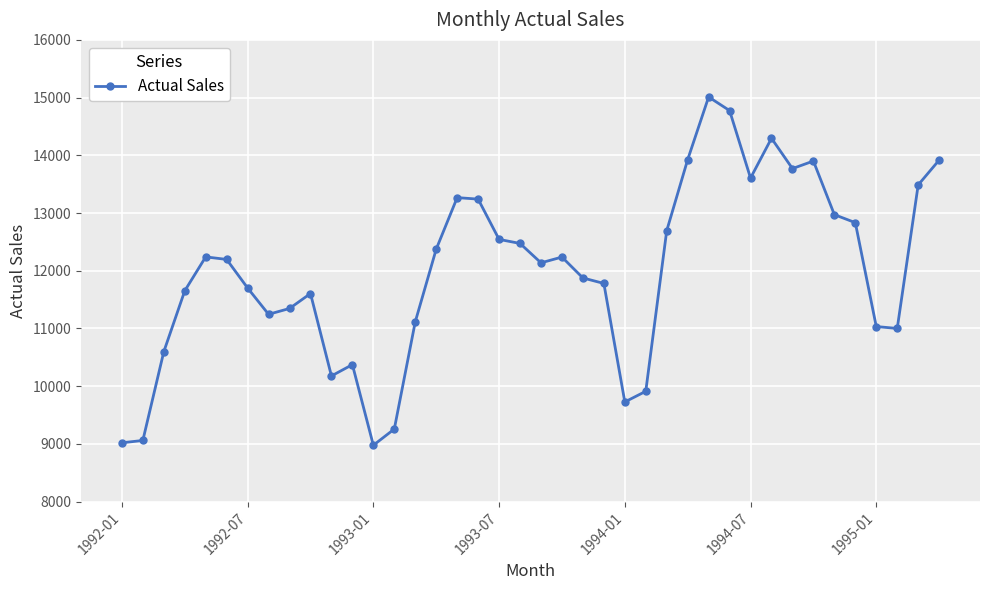

What is the difference between the maximum and minimum values?

6035